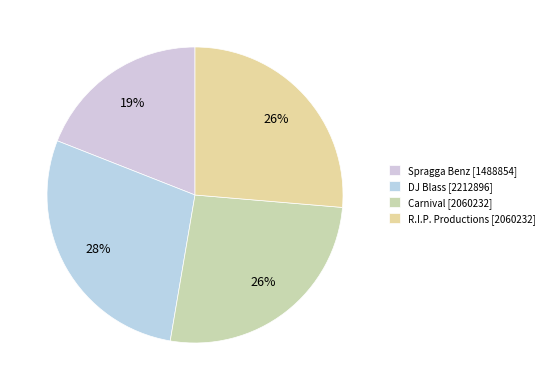

The R.I.P. Productions [2060232] slice represents 26% of the pie. True or false?

True